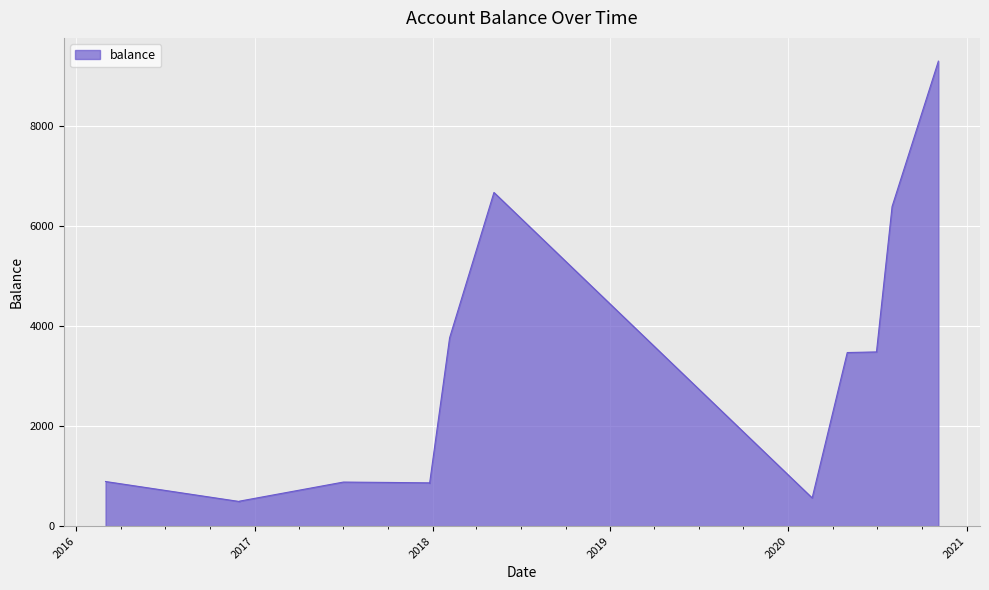

What is the difference between the maximum and minimum values?

8799.5